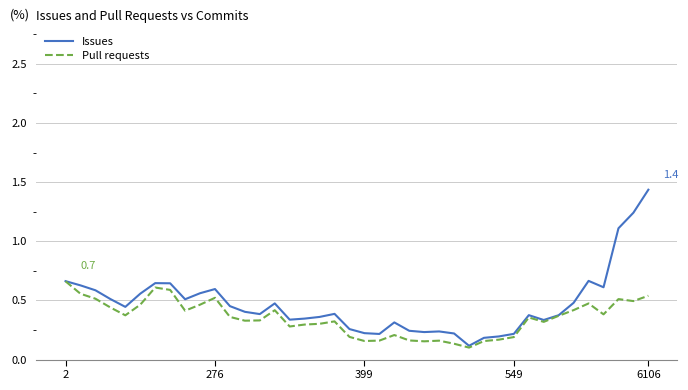

Which series has the largest total across all categories?

Issues